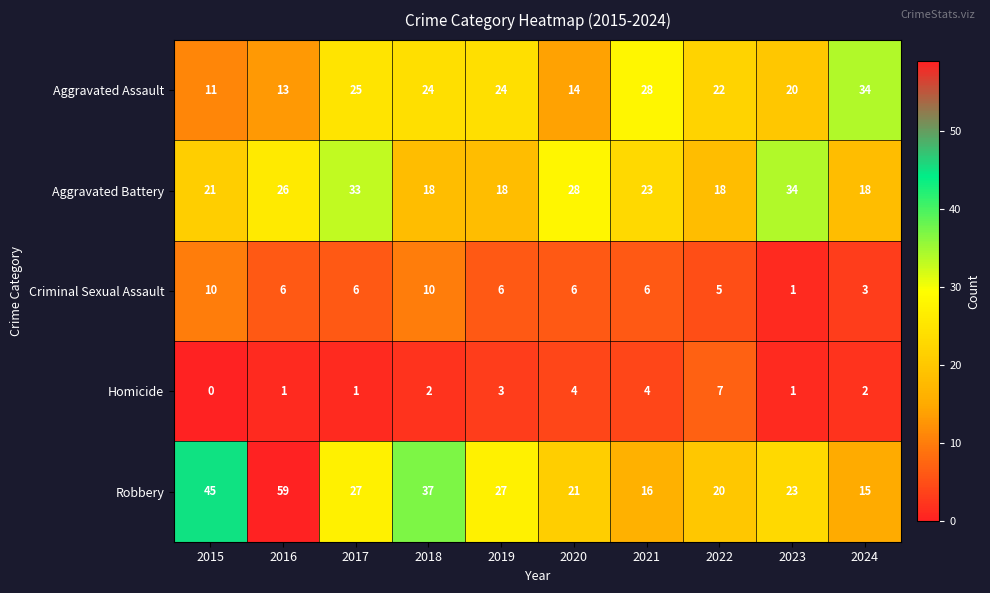

Which series has the widest spread of values?

Robbery